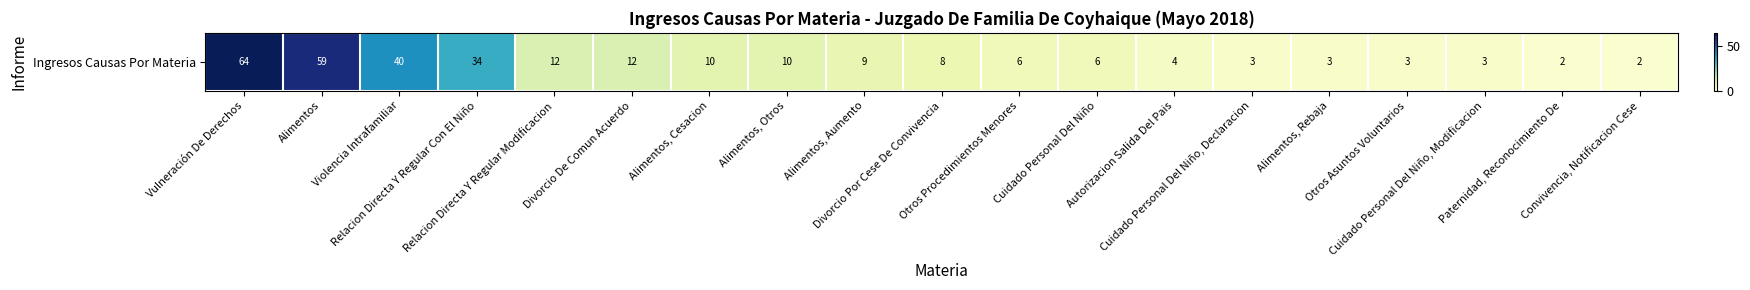

What is the ratio of the value at Cuidado Personal Del Niño, Declaracion to the value at Alimentos?

0.1